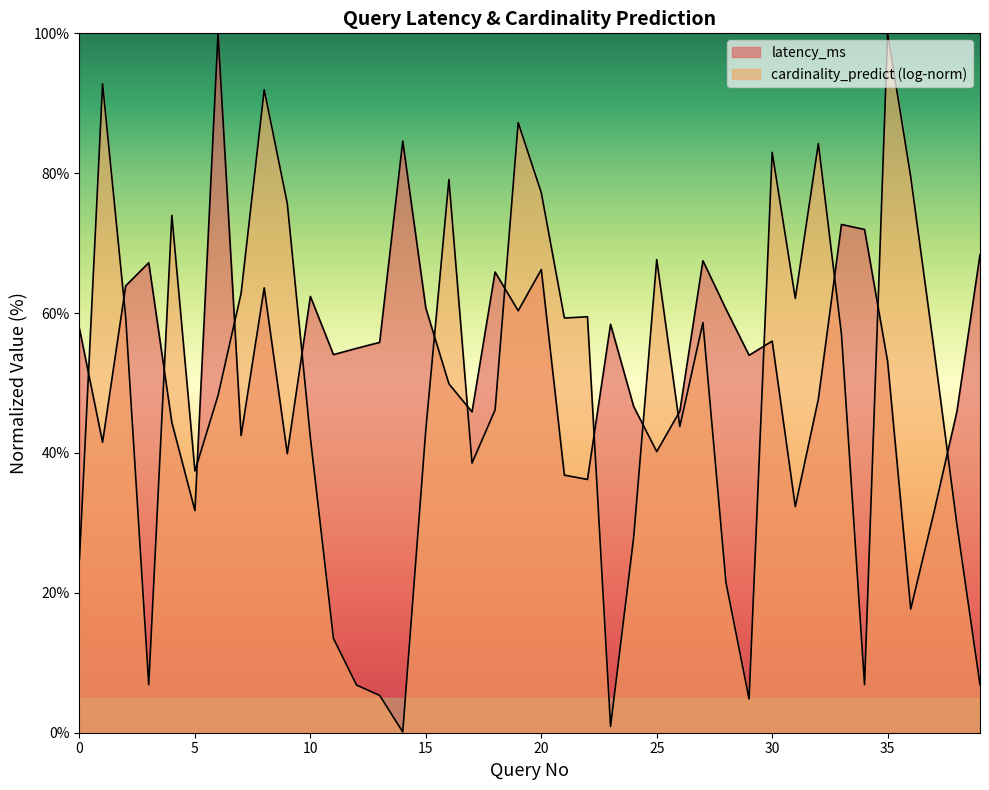

The chart shows a value of 63.0 at 4. True or false?

False